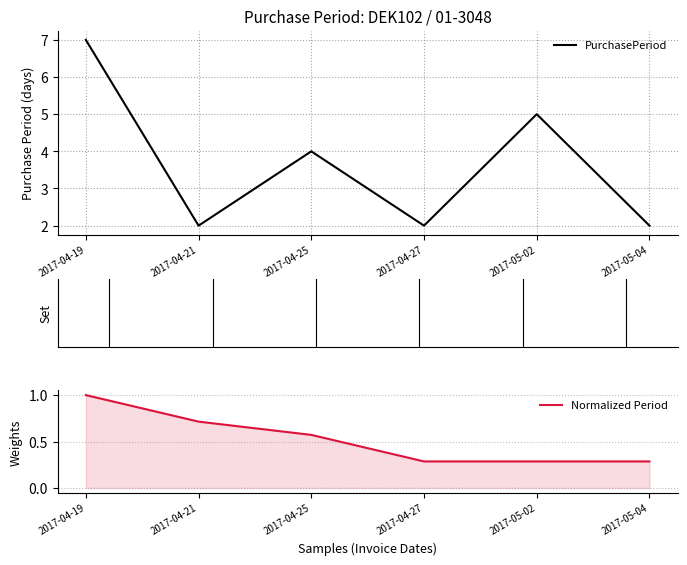

Reading left to right, what are all the values shown in this chart?

PurchasePeriod: 7.0	2.0	4.0	2.0	5.0	2.0
Normalized Period: 1.0	0.7	0.6	0.3	0.3	0.3